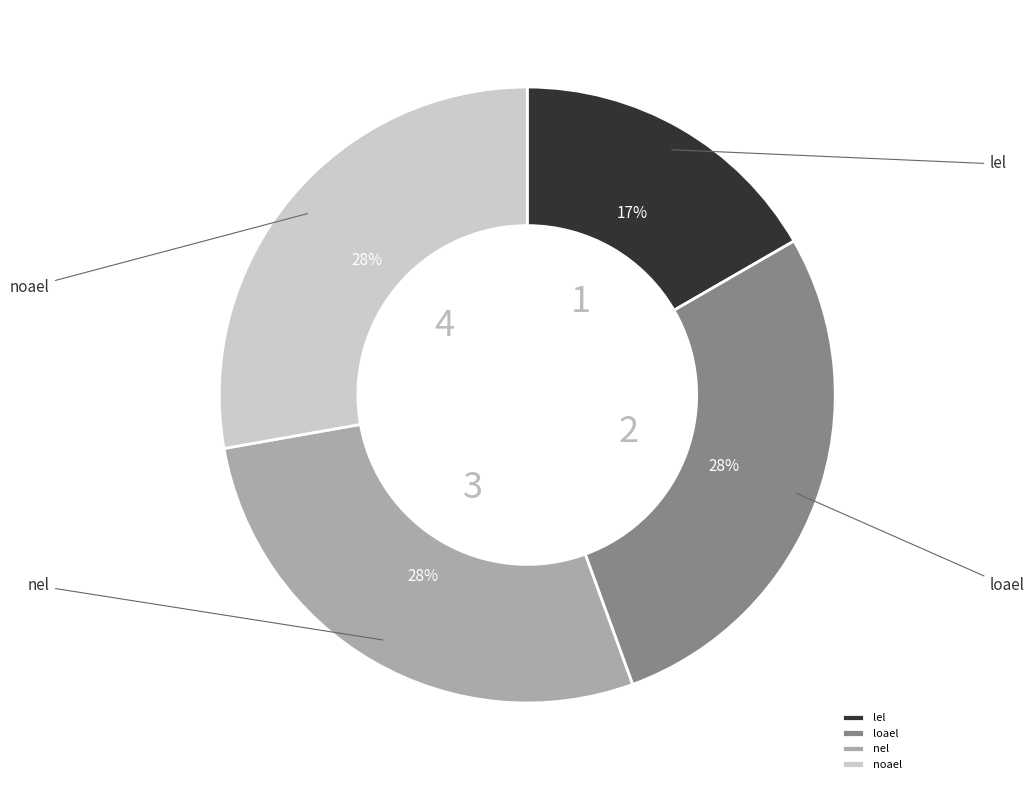

Does noael account for over 50% of the chart?

No